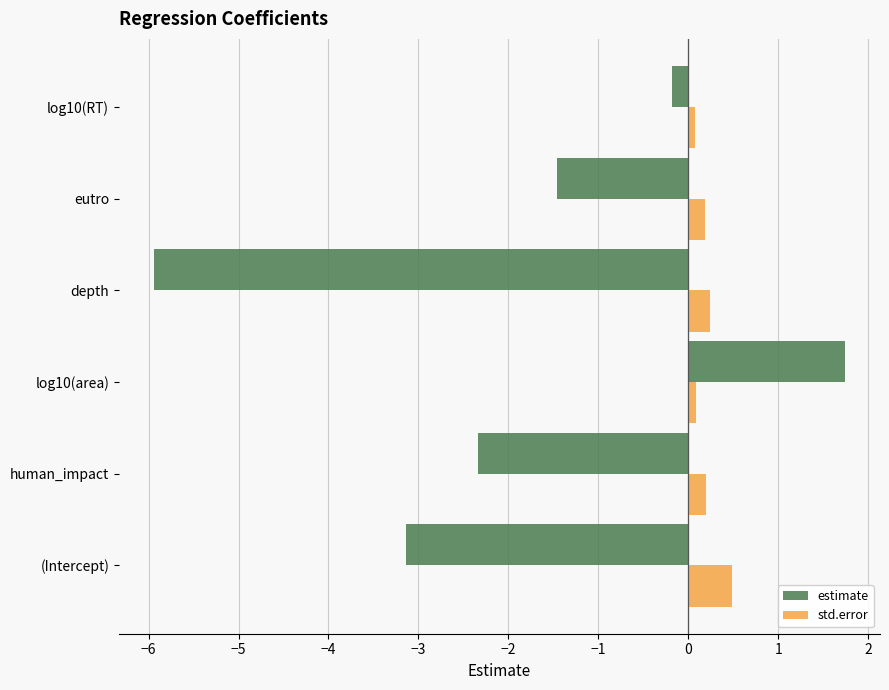

Where is estimate nearest to the value -2?

human_impact